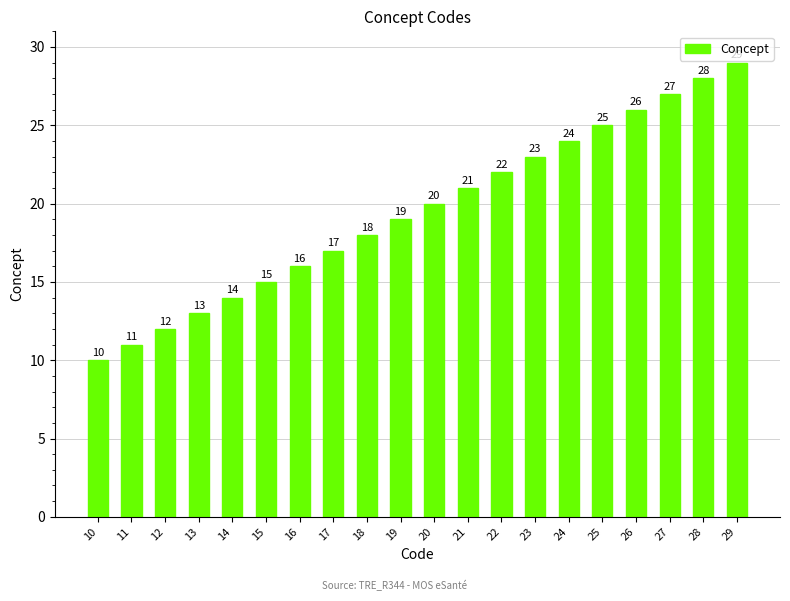

What is the difference between the second highest and second lowest values?

17